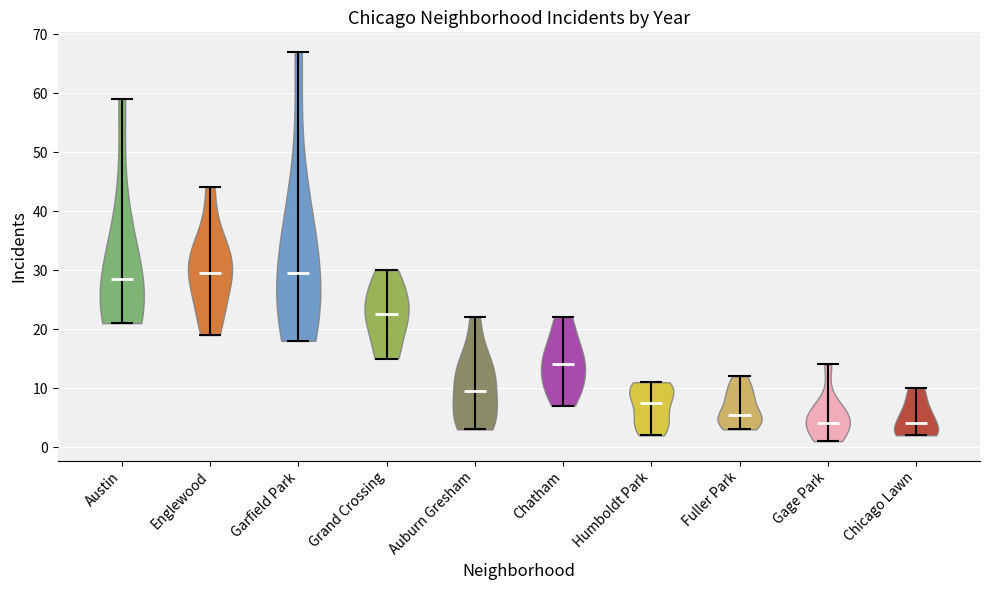

Where does the median line of the violin for Humboldt Park sit on the y-axis? The values are not printed on the chart, so give them approximately, as read against the axis.

8